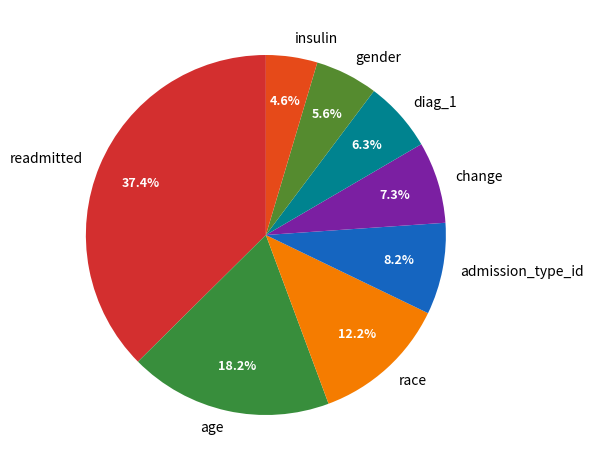

To the nearest percent, what percentage of the pie is admission_type_id?

8%